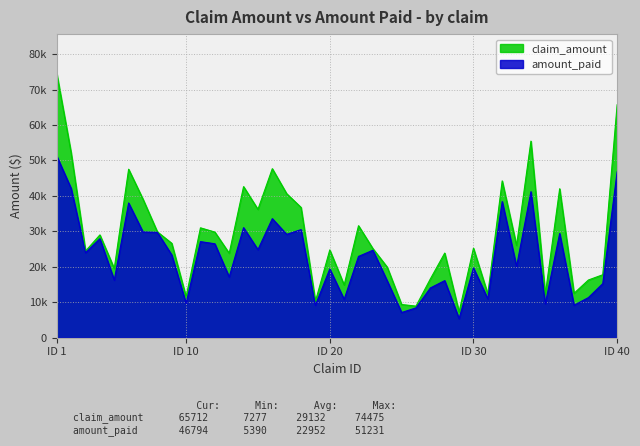

Reading left to right, list all the values displayed in this chart.

claim_amount: 74474.6	52137.8	24447.2	29006.3	19520.6	47529.1	39073.3	29870.6	26644.5	11544.7	31002.6	29802.9	23831.7	42626.5	36210.8	47684.7	40630.6	36757.4	10269.6	24765.3	14881.6	31598.7	25144.2	19899.0	9371.9	8916.4	16589.5	23879.5	7277.4	25249.8	12343.6	44241.9	26030.2	55464.4	12263.8	42026.2	12528.6	16281.7	17767.9	65711.6
amount_paid: 51231.4	42111.3	23986.3	27942.7	16251.1	38012.0	29826.0	29727.5	23362.1	9680.8	27110.2	26505.1	17145.1	31053.0	24847.7	33591.0	29160.1	30501.0	9160.3	19404.4	10822.1	22937.7	24675.2	16022.6	7112.4	8420.9	14039.0	16113.6	5390.0	19690.7	10961.4	38422.9	20105.7	41194.3	9586.8	29408.5	9169.8	11322.3	15263.3	46793.8